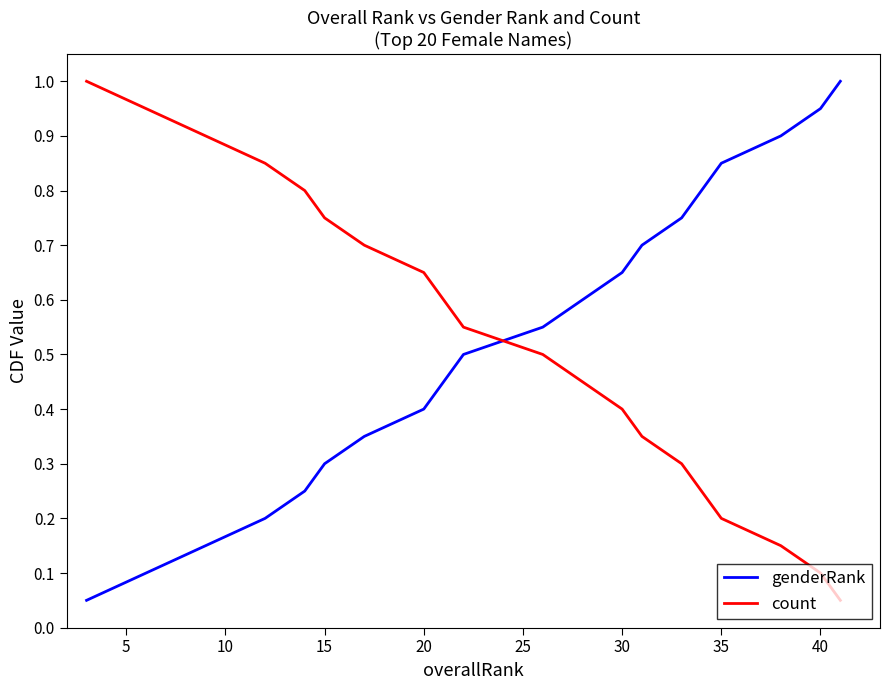

After their last crossing, which series has the higher values: count or genderRank?

genderRank